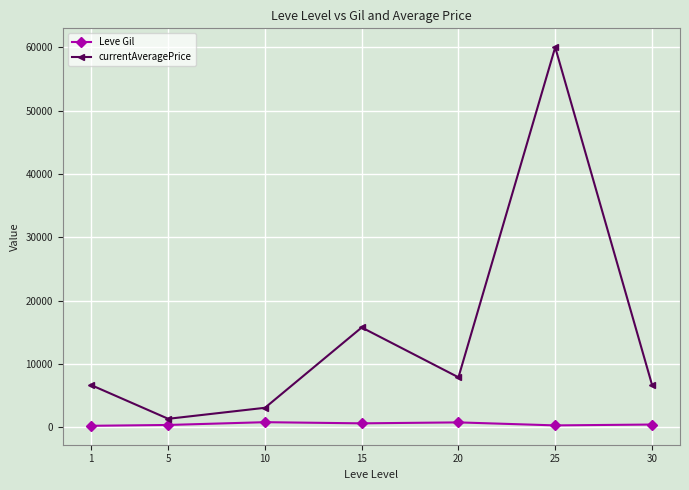

True or false: currentAveragePrice and Leve Gil cross at least once.

False